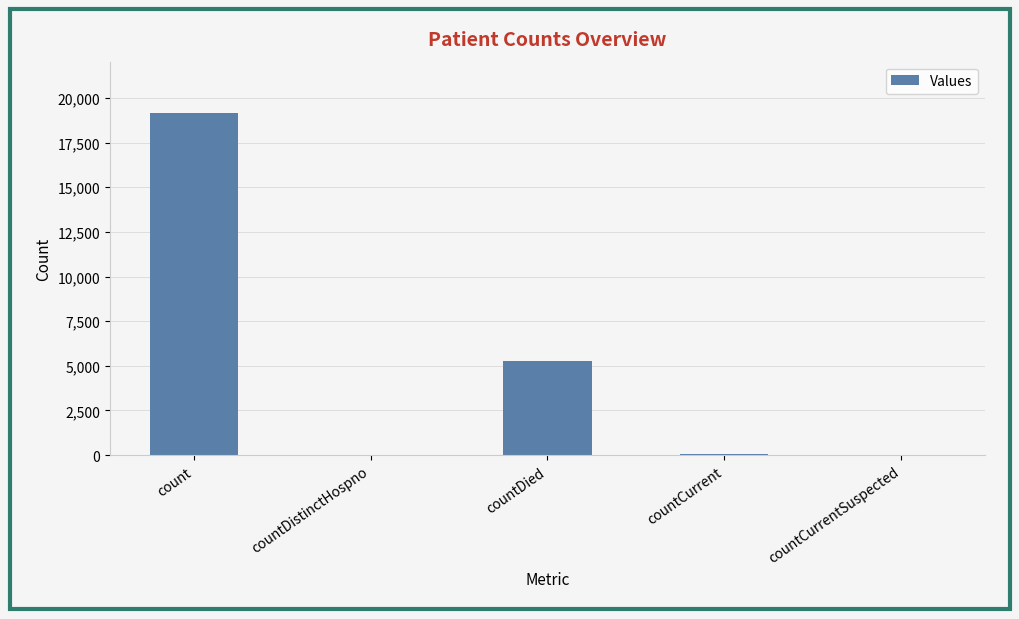

What is the maximum value shown in the chart?

19158